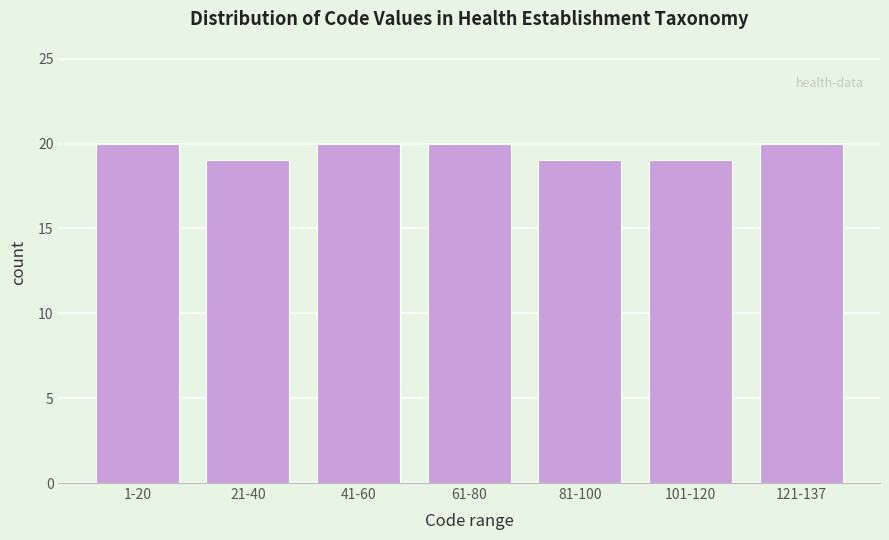

Reading left to right, what are all the values shown in this chart?

20	19	20	20	19	19	20